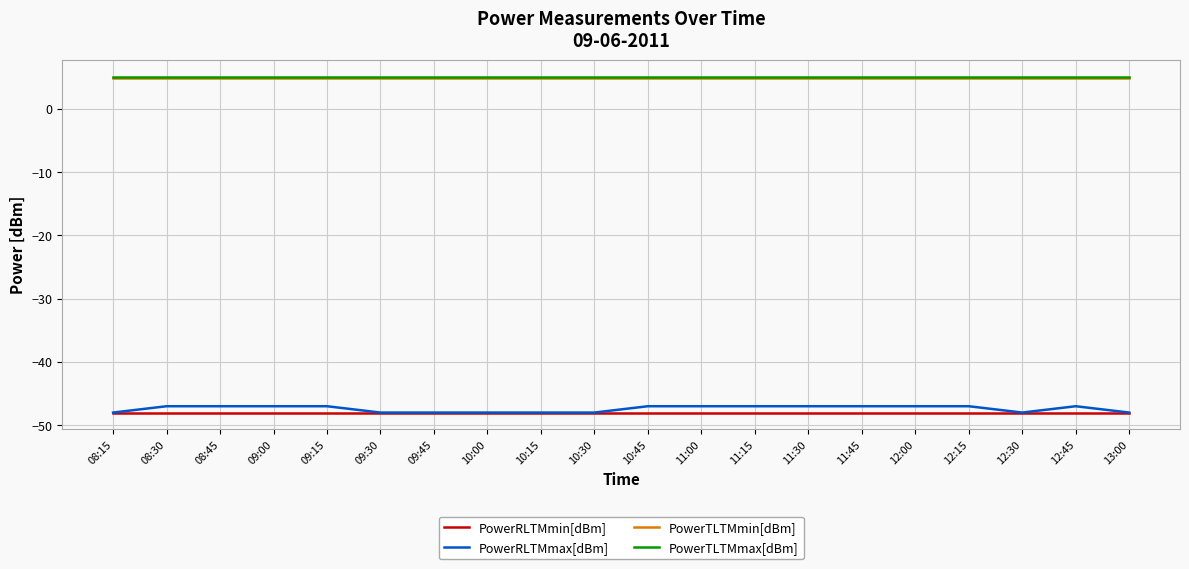

Reading left to right, what are all the values shown in this chart?

PowerRLTMmin[dBm]: 08:15=-48.0	08:30=-48.0	08:45=-48.0	09:00=-48.0	09:15=-48.0	09:30=-48.0	09:45=-48.0	10:00=-48.0	10:15=-48.0	10:30=-48.0	10:45=-48.0	11:00=-48.0	11:15=-48.0	11:30=-48.0	11:45=-48.0	12:00=-48.0	12:15=-48.0	12:30=-48.0	12:45=-48.0	13:00=-48.0
PowerRLTMmax[dBm]: 08:15=-48.0	08:30=-47.0	08:45=-47.0	09:00=-47.0	09:15=-47.0	09:30=-48.0	09:45=-48.0	10:00=-48.0	10:15=-48.0	10:30=-48.0	10:45=-47.0	11:00=-47.0	11:15=-47.0	11:30=-47.0	11:45=-47.0	12:00=-47.0	12:15=-47.0	12:30=-48.0	12:45=-47.0	13:00=-48.0
PowerTLTMmin[dBm]: 08:15=4.8	08:30=4.8	08:45=4.8	09:00=4.8	09:15=4.8	09:30=4.8	09:45=4.8	10:00=4.8	10:15=4.8	10:30=4.8	10:45=4.8	11:00=4.8	11:15=4.8	11:30=4.8	11:45=4.8	12:00=4.8	12:15=4.8	12:30=4.8	12:45=4.8	13:00=4.8
PowerTLTMmax[dBm]: 08:15=5.0	08:30=5.0	08:45=5.0	09:00=5.0	09:15=5.0	09:30=5.0	09:45=5.0	10:00=5.0	10:15=5.0	10:30=5.0	10:45=5.0	11:00=5.0	11:15=5.0	11:30=5.0	11:45=5.0	12:00=5.0	12:15=5.0	12:30=5.0	12:45=5.0	13:00=5.0